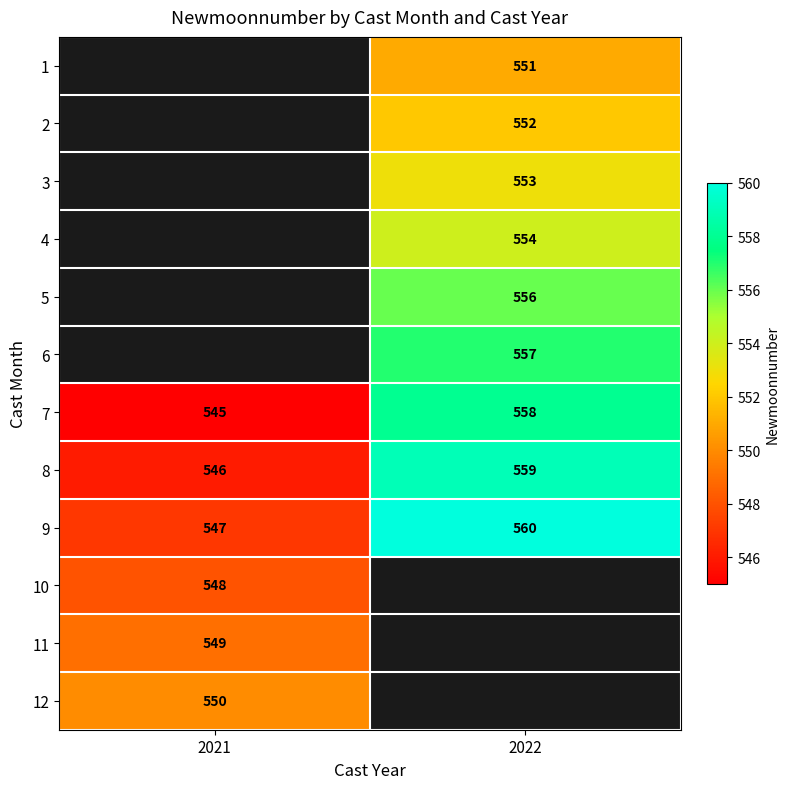

What is the sum of all 8 values?

1105